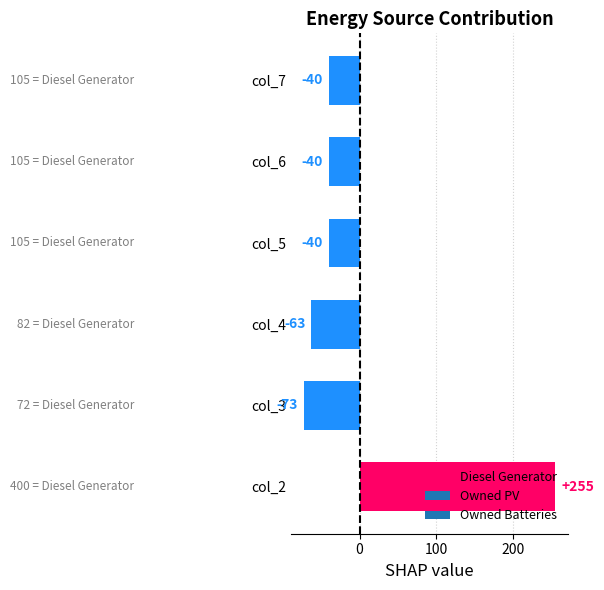

What is the greatest value displayed?

255.2